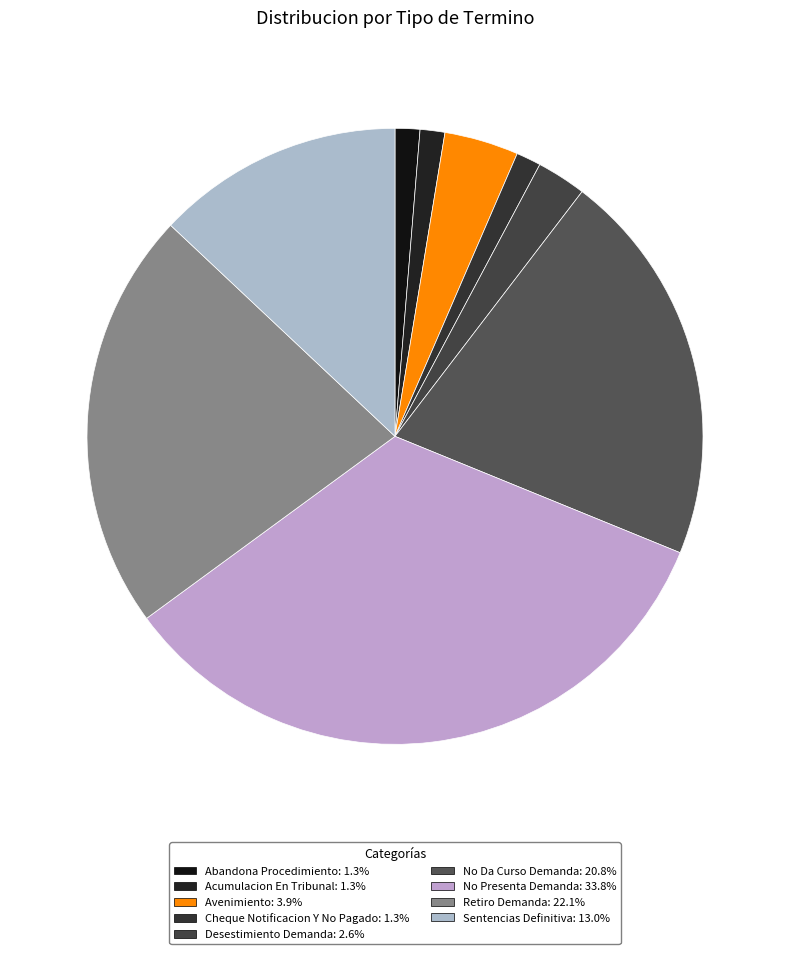

Do Sentencias Definitiva and No Presenta Demanda together represent more than half of the pie?

No